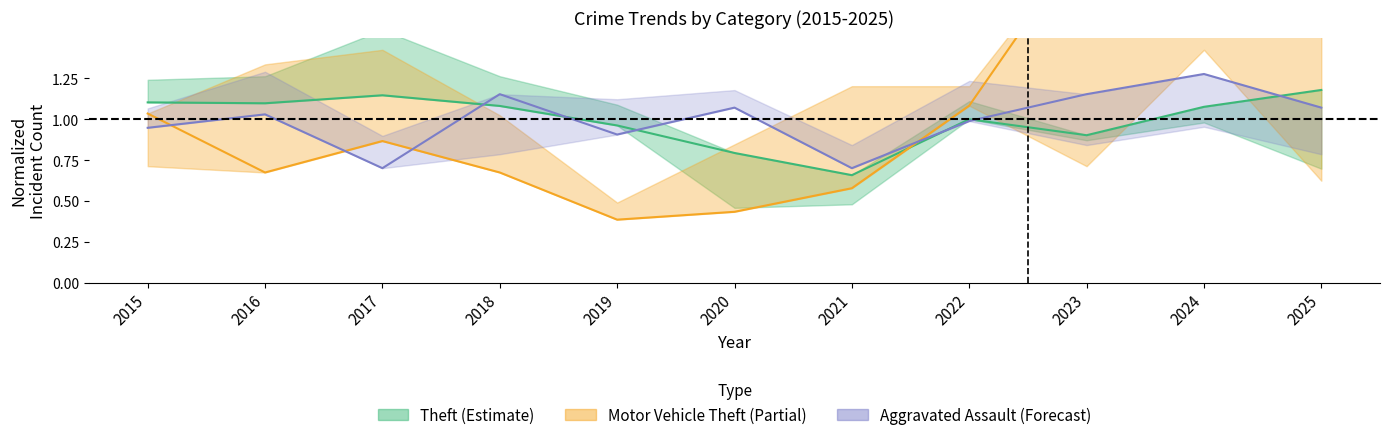

What is the maximum value for Motor Vehicle Theft (Partial)?

2.1